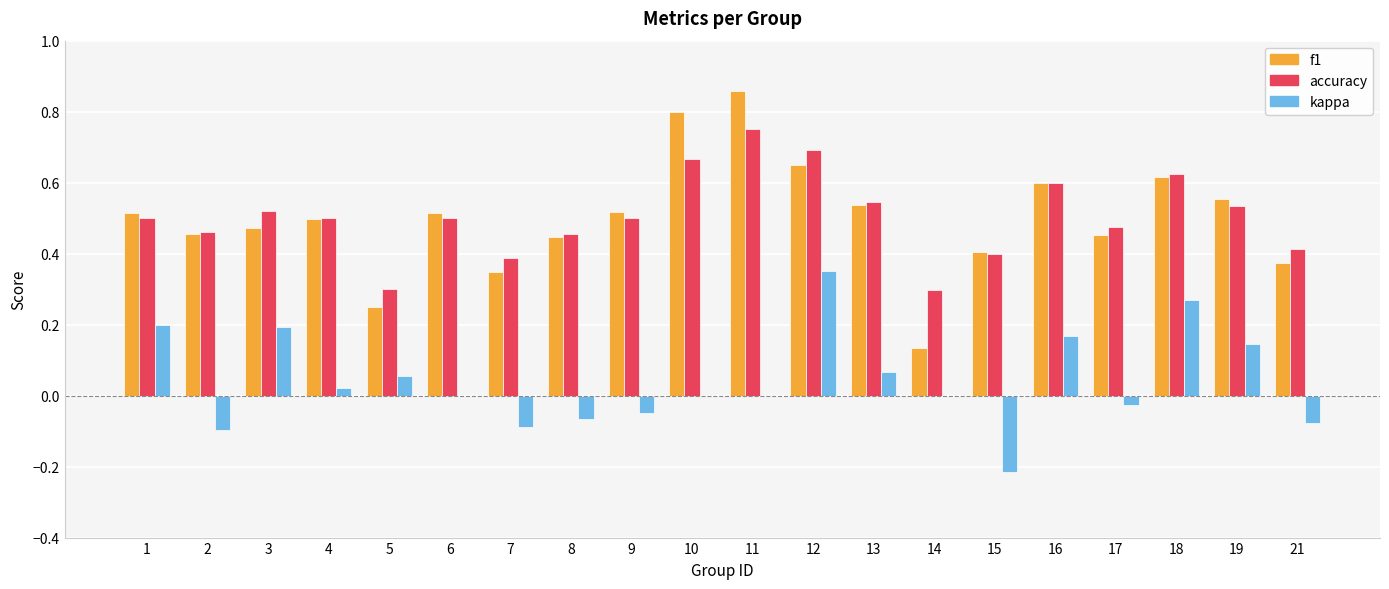

At which category is the sum across all series the highest?

12